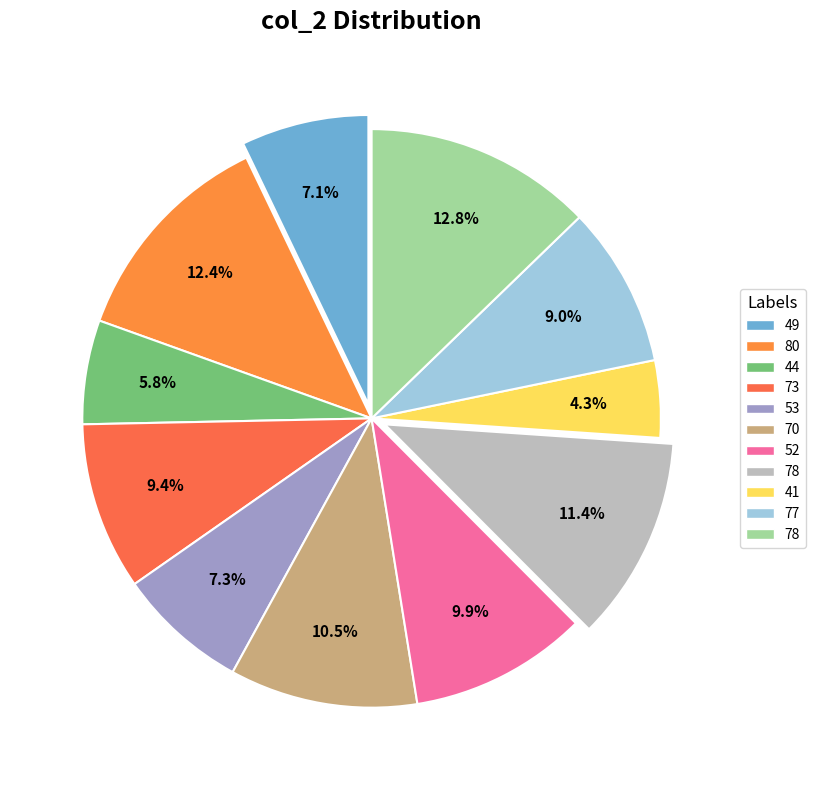

Count the number of slices in the pie.

11